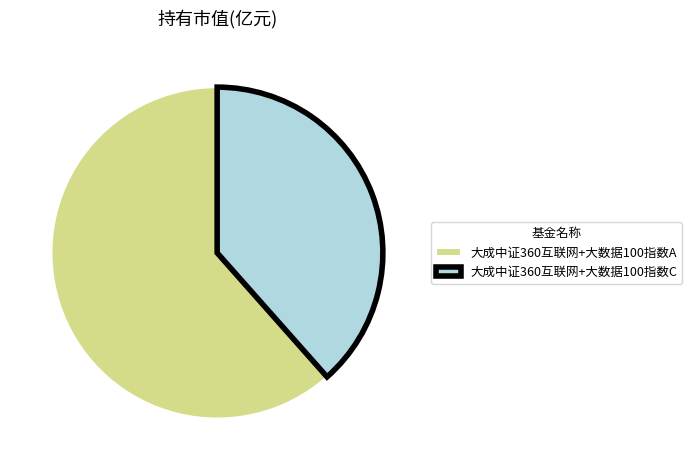

How many slices are in this pie chart?

2